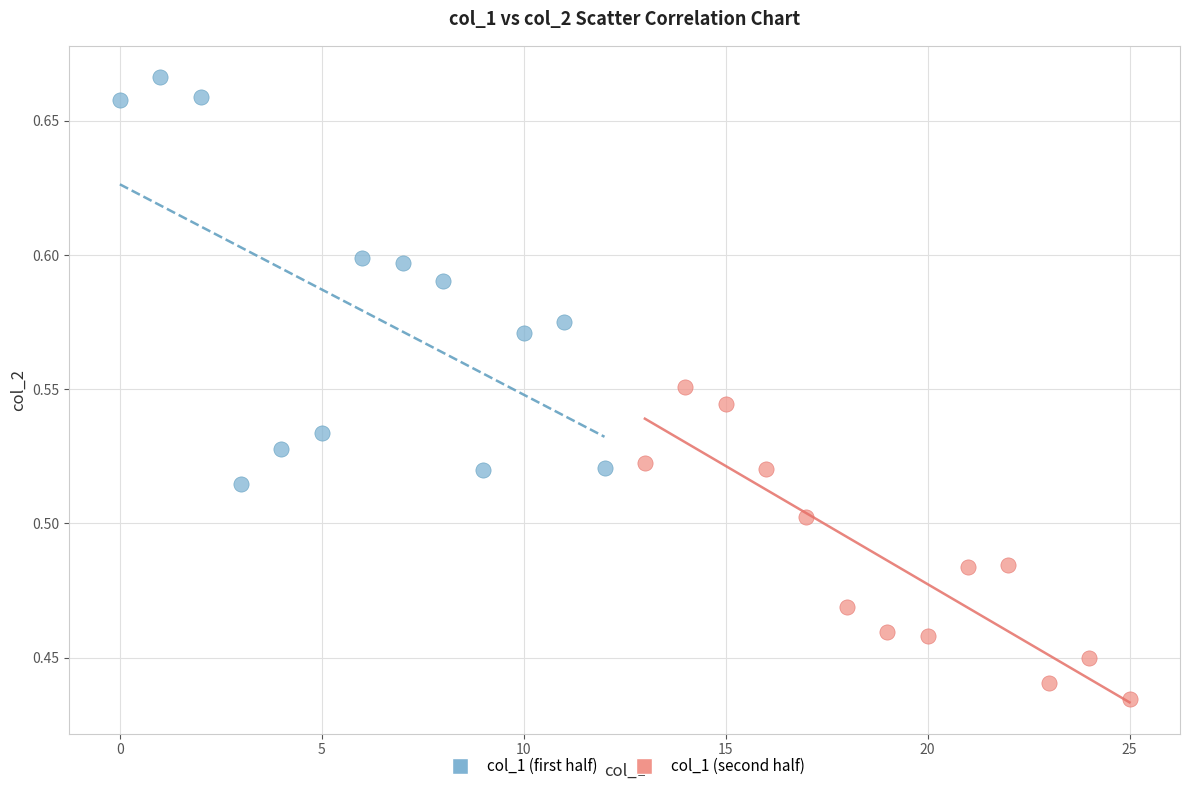

Which series reaches the minimum Y coordinate?

col_1 (second half)